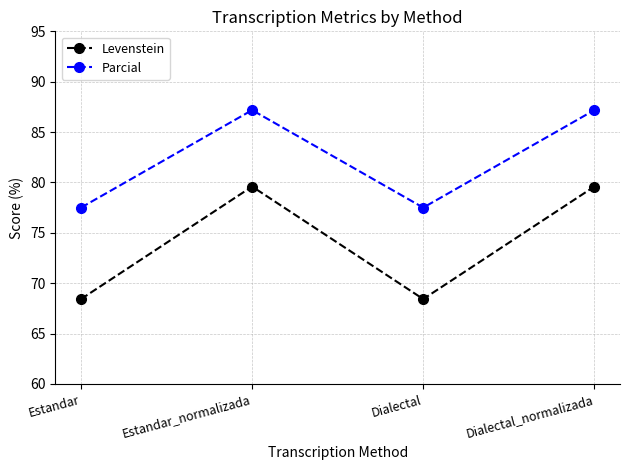

Which series has the widest spread of values?

Levenstein